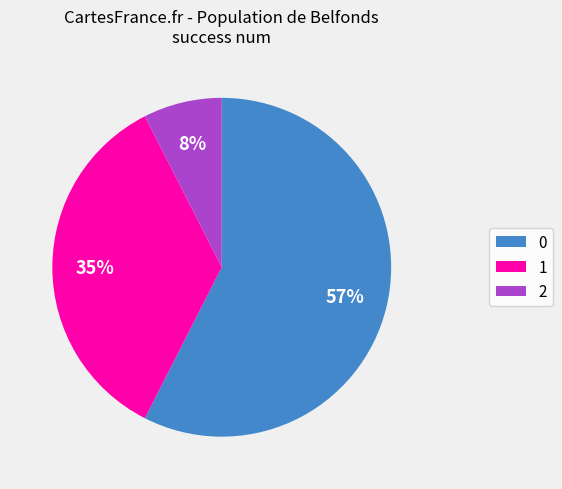

Is there a majority slice in this chart?

Yes